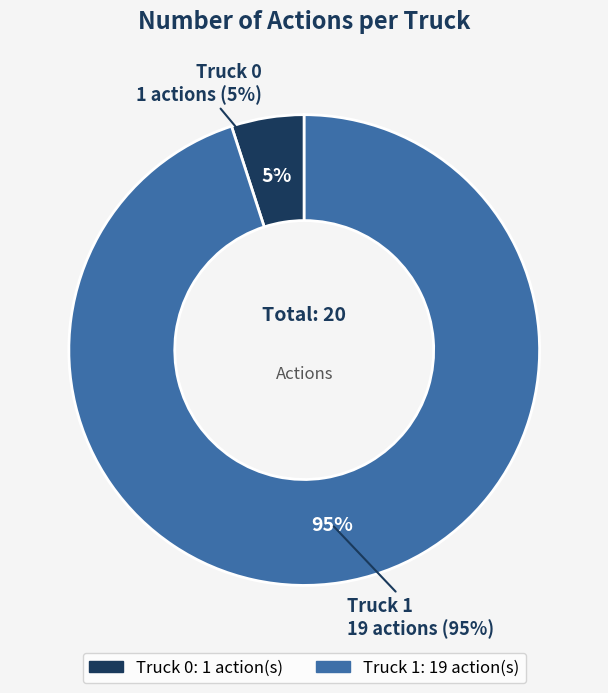

To the nearest percent, what portion does Truck 1 represent?

95%